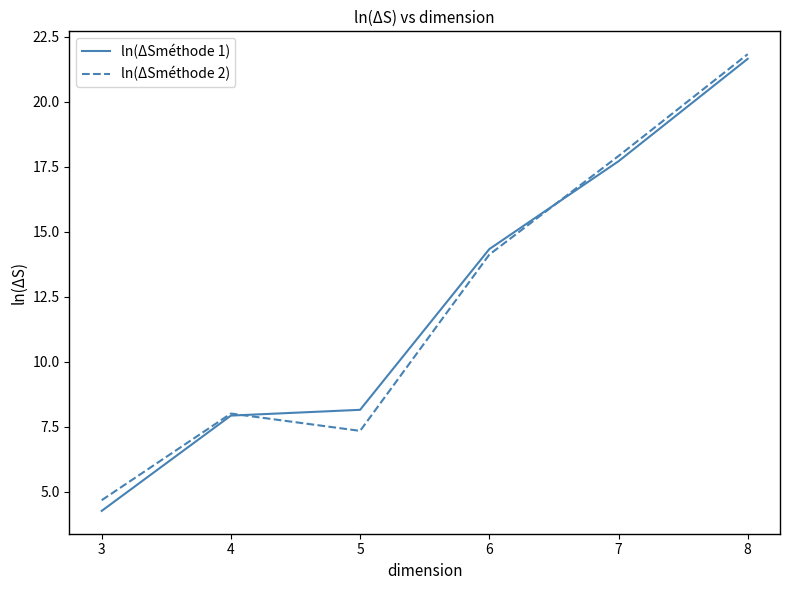

List the labels in order of ln(ΔSméthode 2) value, largest first.

8, 7, 6, 4, 5, 3